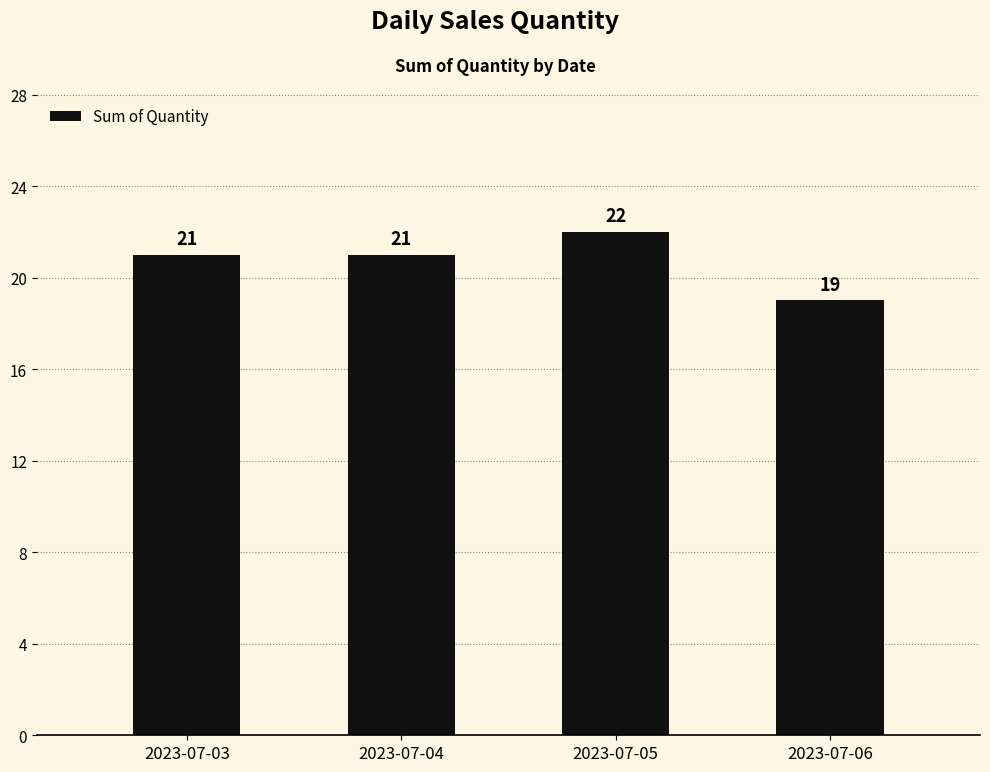

What is the greatest value displayed?

22